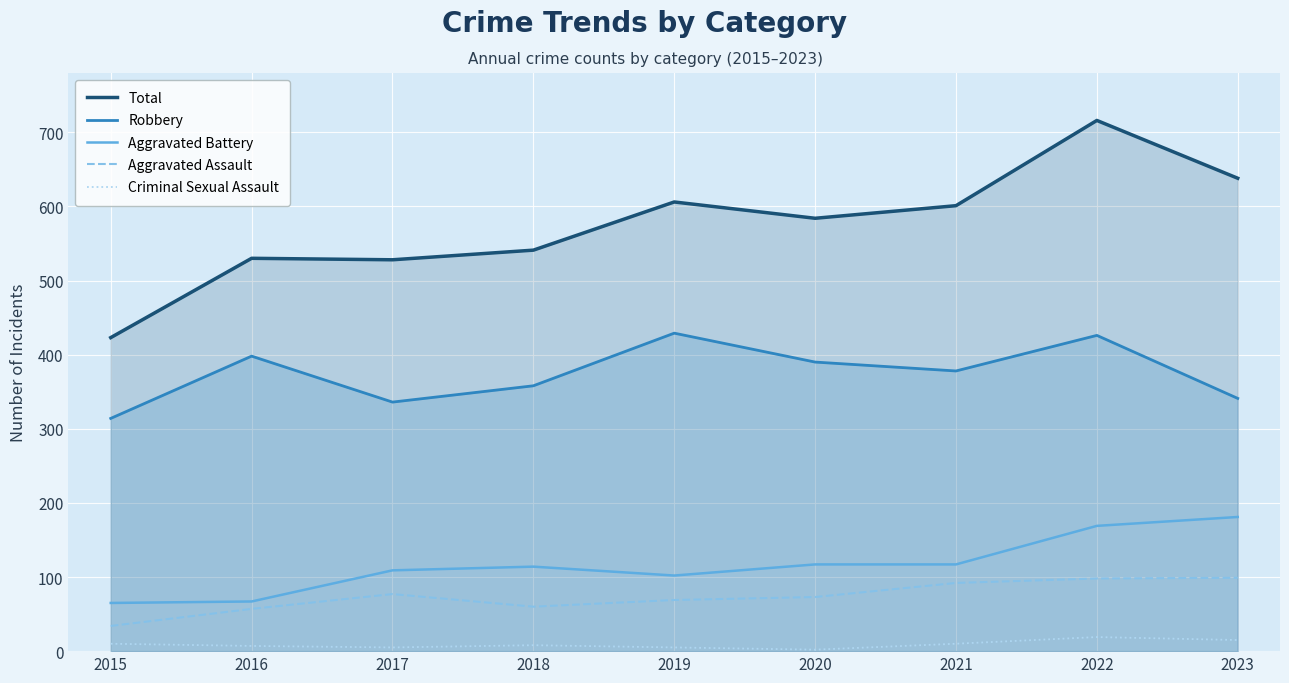

What is the difference between the maximum and minimum values in the Total series?

293